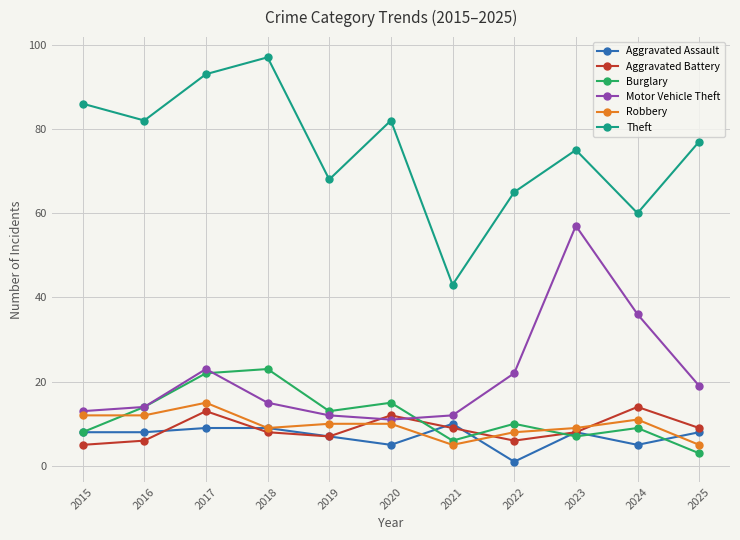

Reading right to left, what are all the values shown in this chart?

Aggravated Assault: 2025=8	2024=5	2023=8	2022=1	2021=10	2020=5	2019=7	2018=9	2017=9	2016=8	2015=8
Aggravated Battery: 2025=9	2024=14	2023=8	2022=6	2021=9	2020=12	2019=7	2018=8	2017=13	2016=6	2015=5
Burglary: 2025=3	2024=9	2023=7	2022=10	2021=6	2020=15	2019=13	2018=23	2017=22	2016=14	2015=8
Motor Vehicle Theft: 2025=19	2024=36	2023=57	2022=22	2021=12	2020=11	2019=12	2018=15	2017=23	2016=14	2015=13
Robbery: 2025=5	2024=11	2023=9	2022=8	2021=5	2020=10	2019=10	2018=9	2017=15	2016=12	2015=12
Theft: 2025=77	2024=60	2023=75	2022=65	2021=43	2020=82	2019=68	2018=97	2017=93	2016=82	2015=86